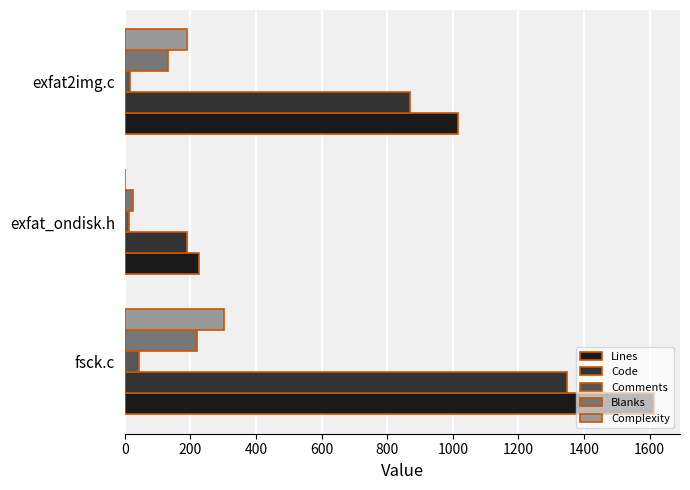

Is it true that Lines equals 1612 at fsck.c?

True